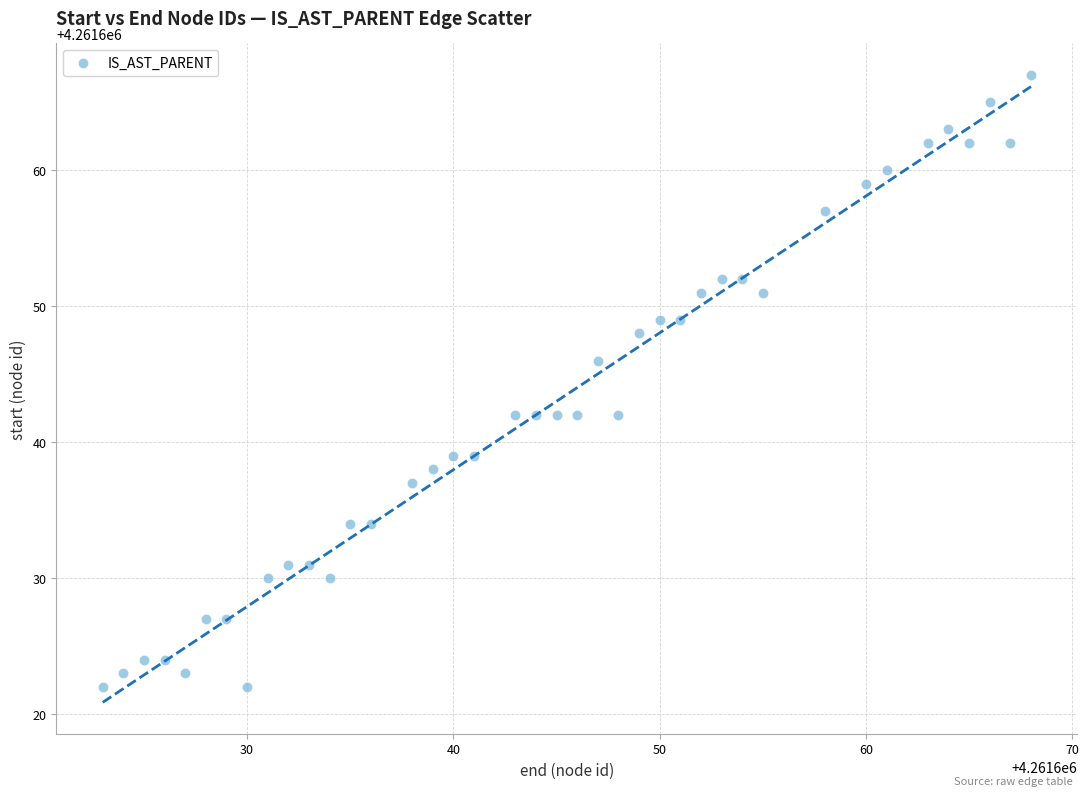

What is the range of Y values (max minus min)?

45